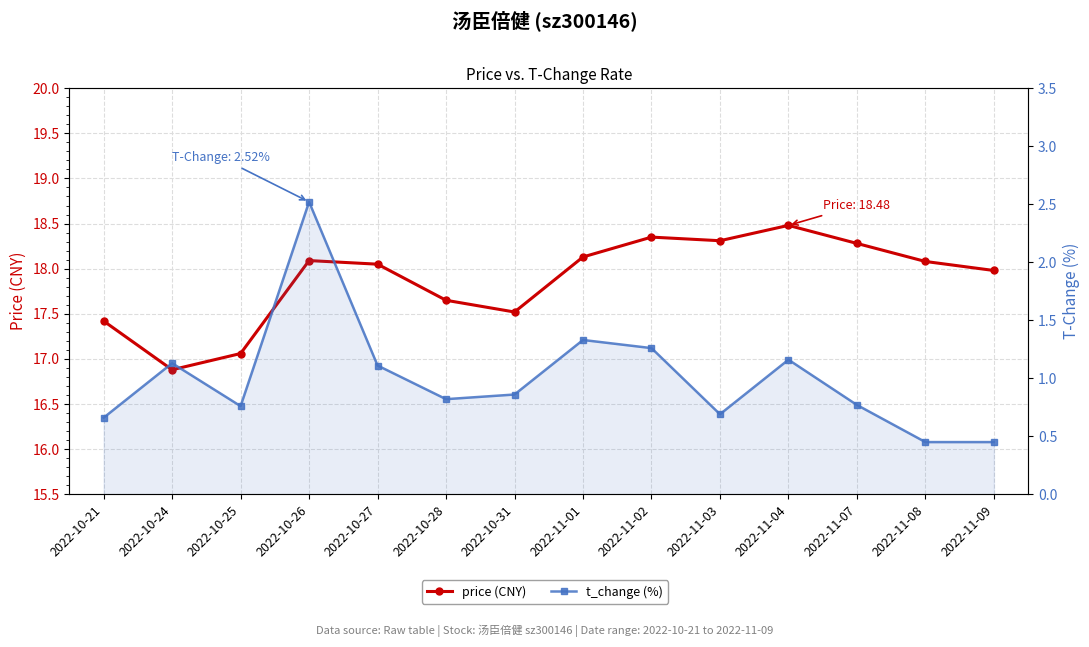

Is the value of price (CNY) at 2022-11-08 greater than the value of t_change (%) at 2022-10-26?

Yes